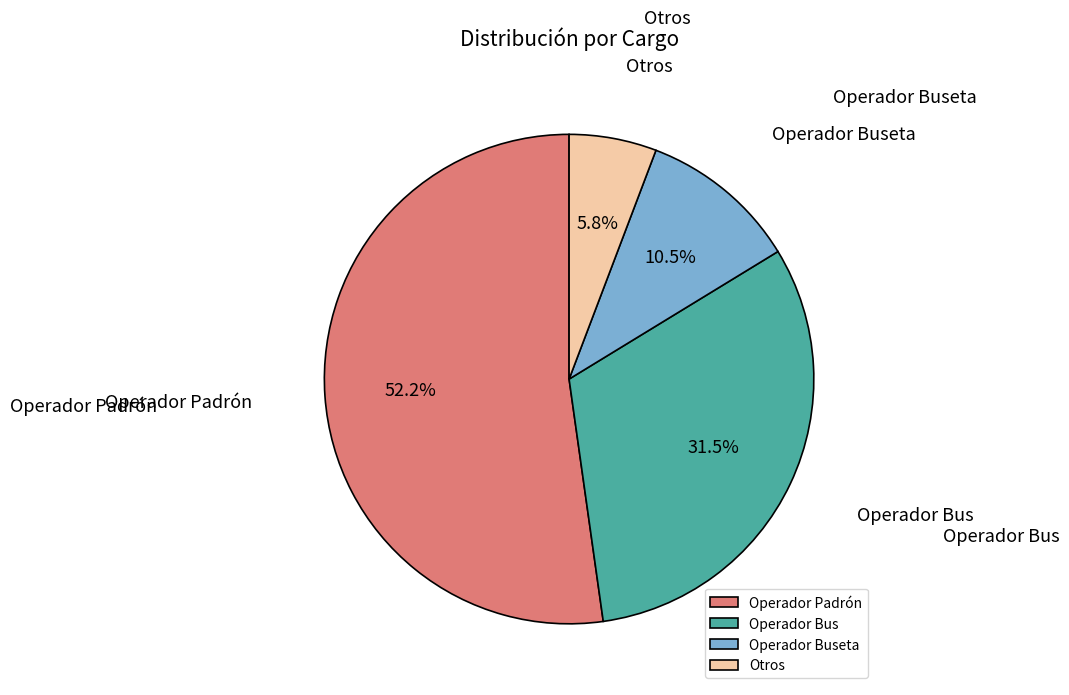

The Otros slice represents 6% of the pie. True or false?

True